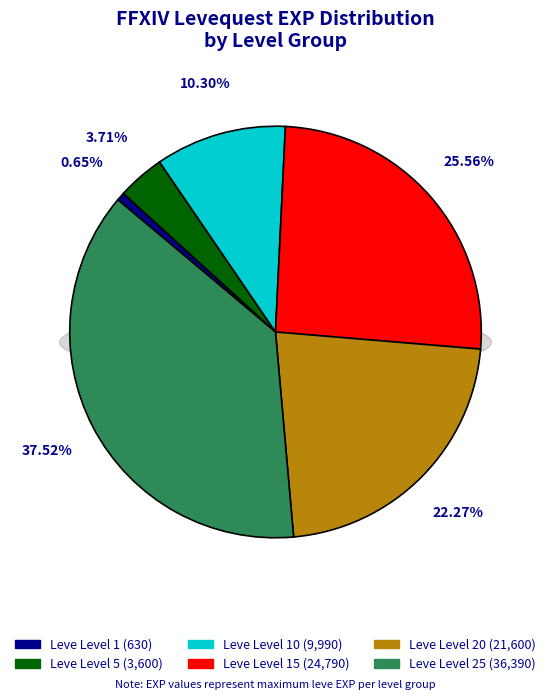

Between Leve Level 10 and Leve Level 20, which is larger?

Leve Level 20